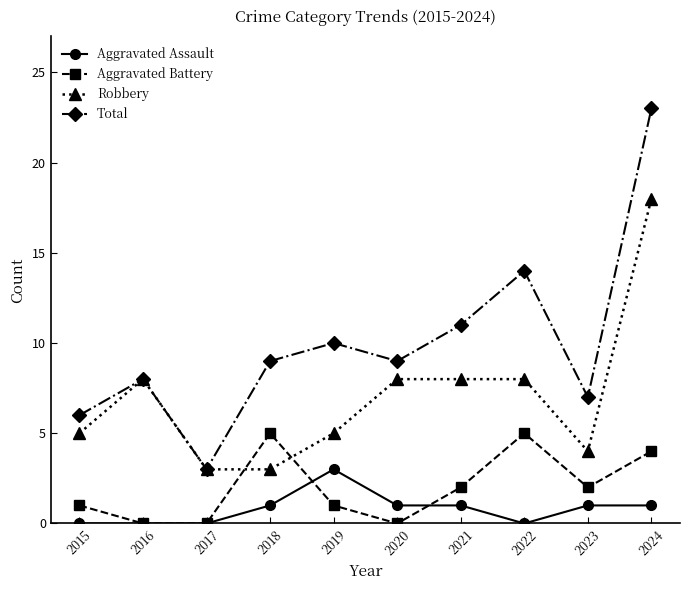

At 2022, list the series in order from smallest to largest.

Aggravated Assault, Aggravated Battery, Robbery, Total